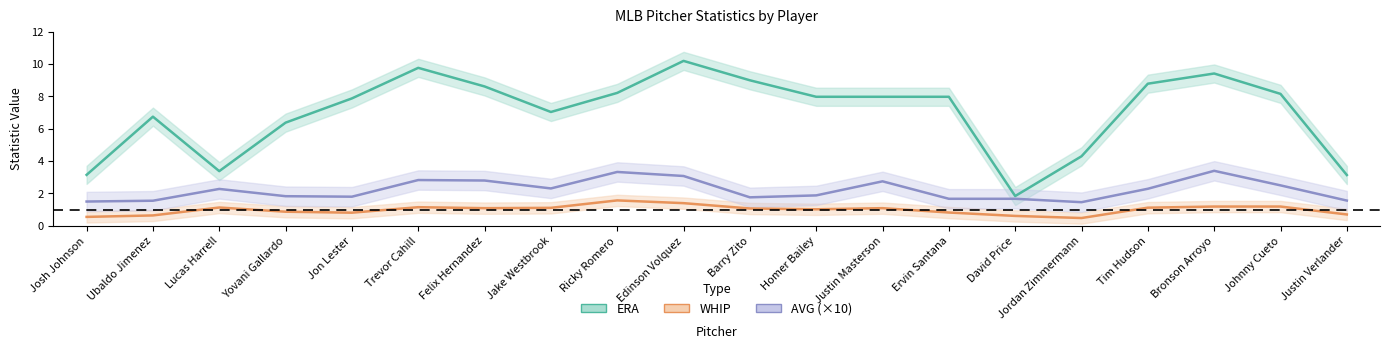

What is the difference between the AVG (×10) values at Justin Verlander and Felix Hernandez?

1.2